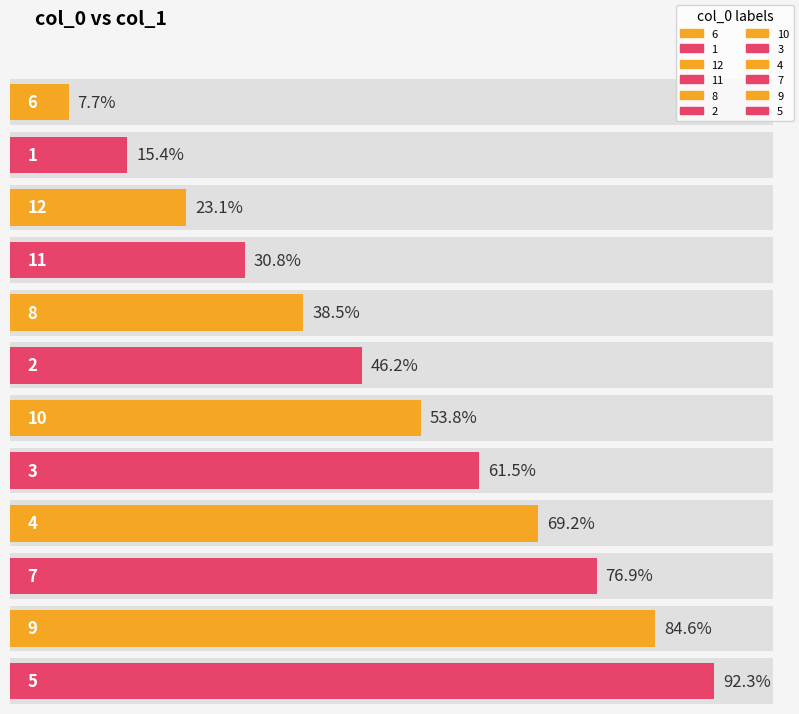

Approximately how many times larger is the value at 9 compared to 3?

1.4